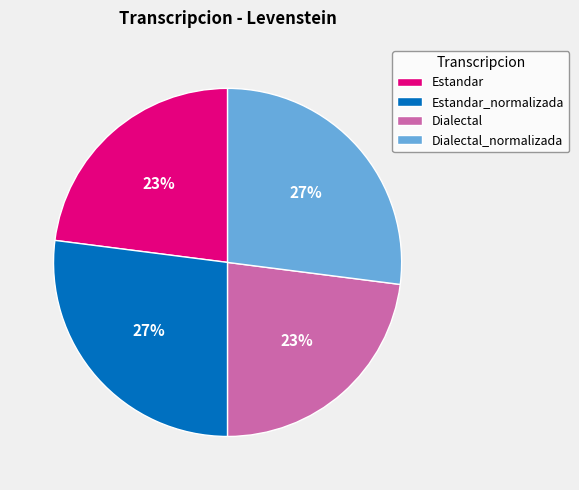

What percentage is the Estandar_normalizada slice, to the nearest percent?

27%